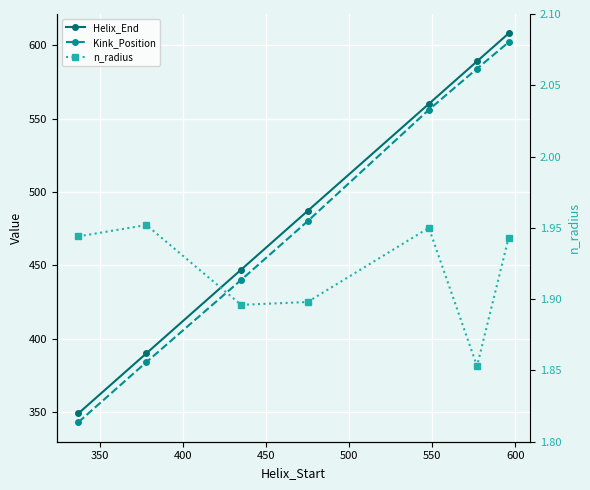

What is the difference between the Kink_Position values at 550 and 400?

144.0